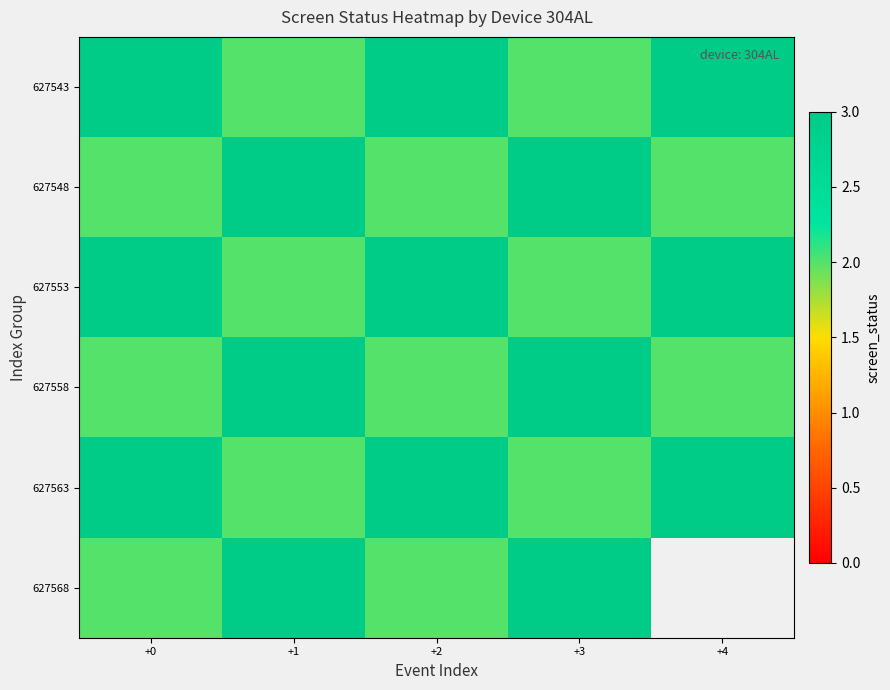

How many data points does each series have?

5